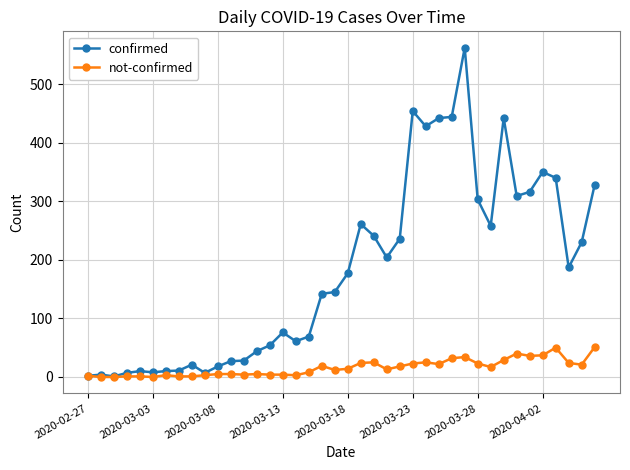

True or false: confirmed has more than 2 interior local peaks.

True